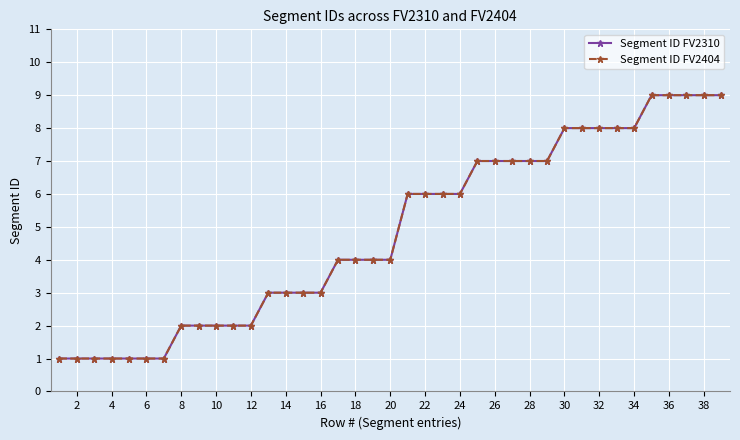

What is the minimum value for Segment ID FV2404?

1